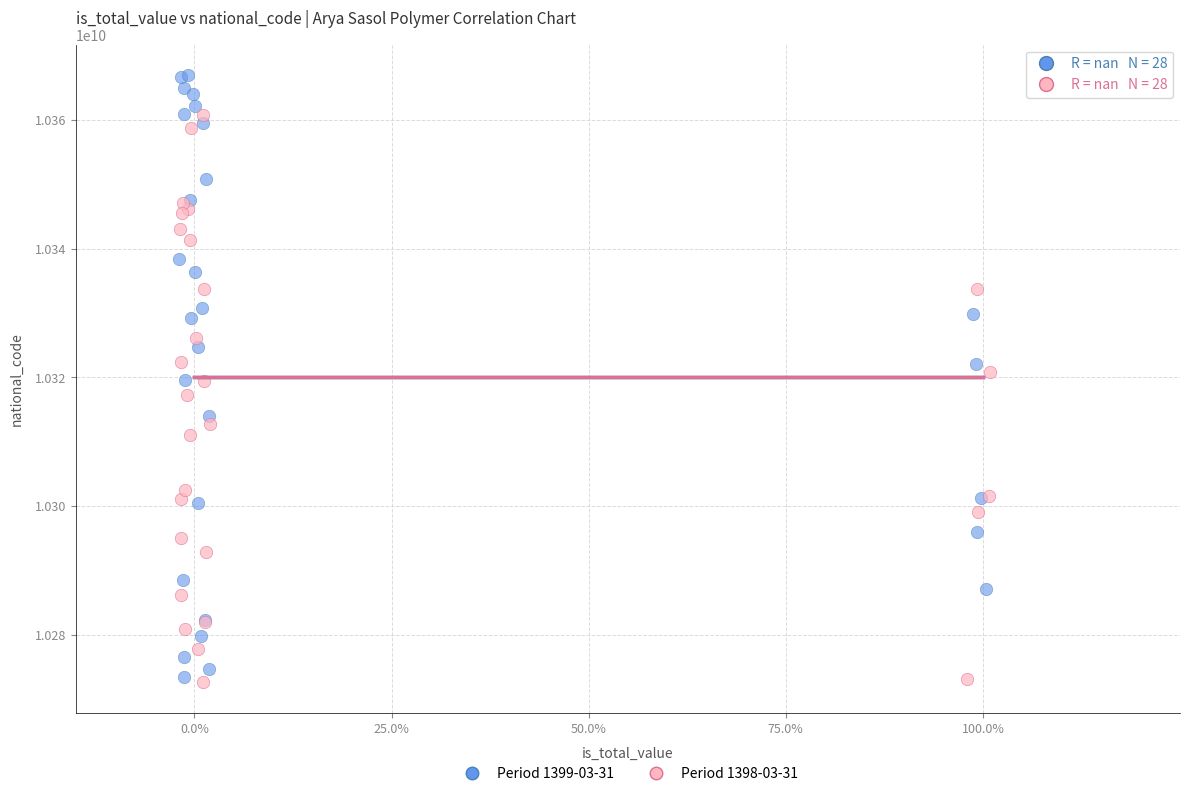

Which series contains the lowest Y value?

Period 1398-03-31